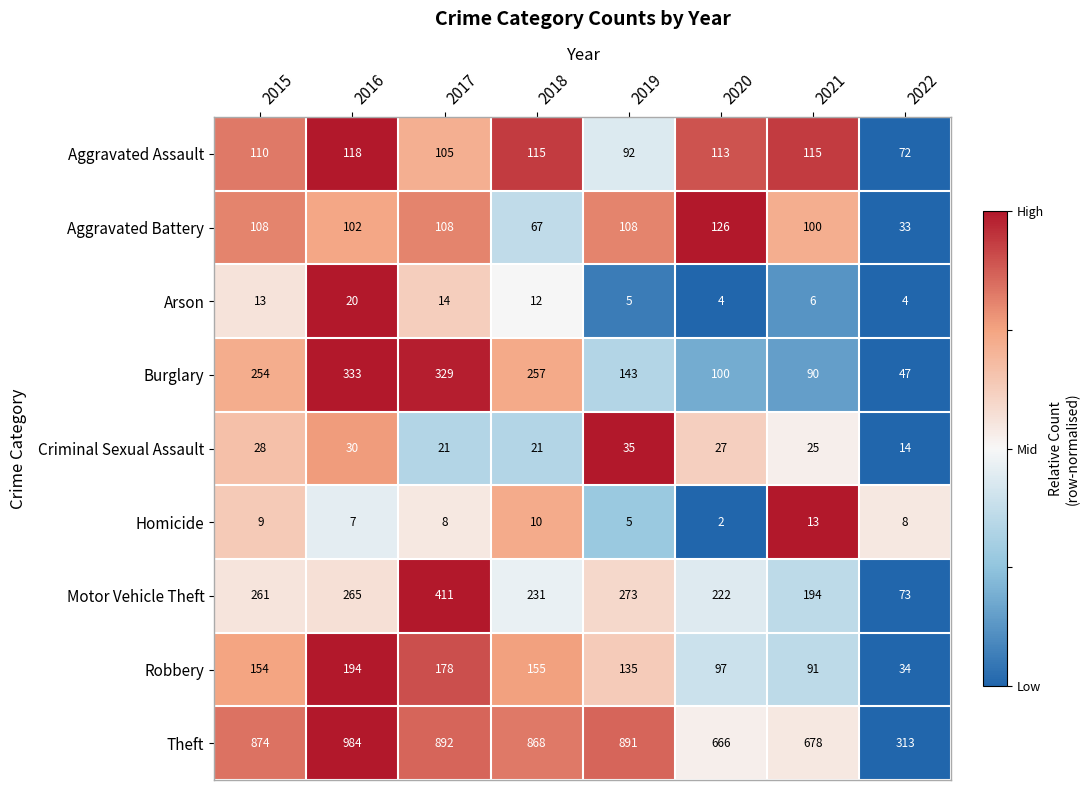

How many data points in Theft are less than 874?

4